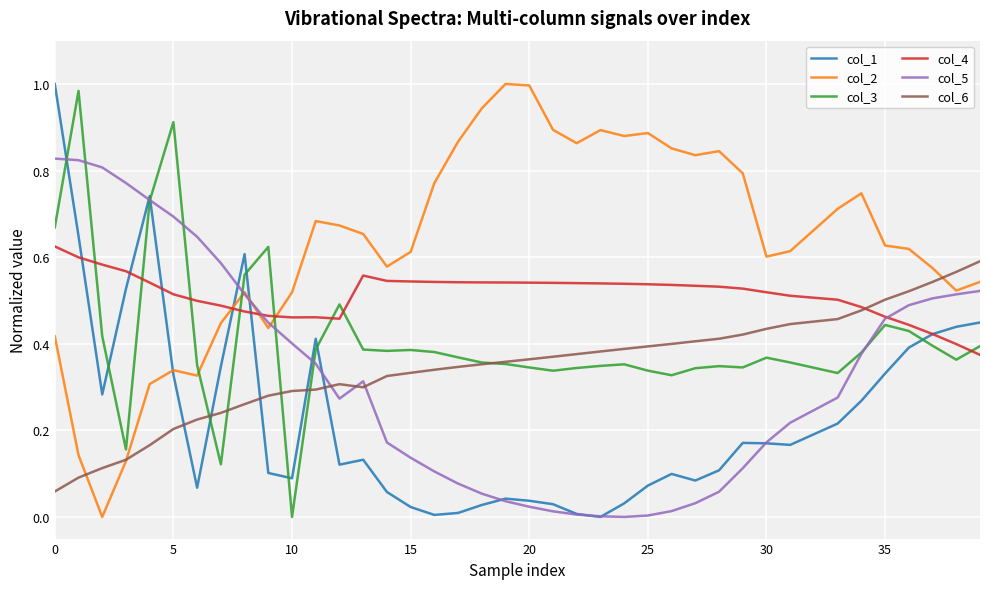

Which series has the largest total across all categories?

col_2